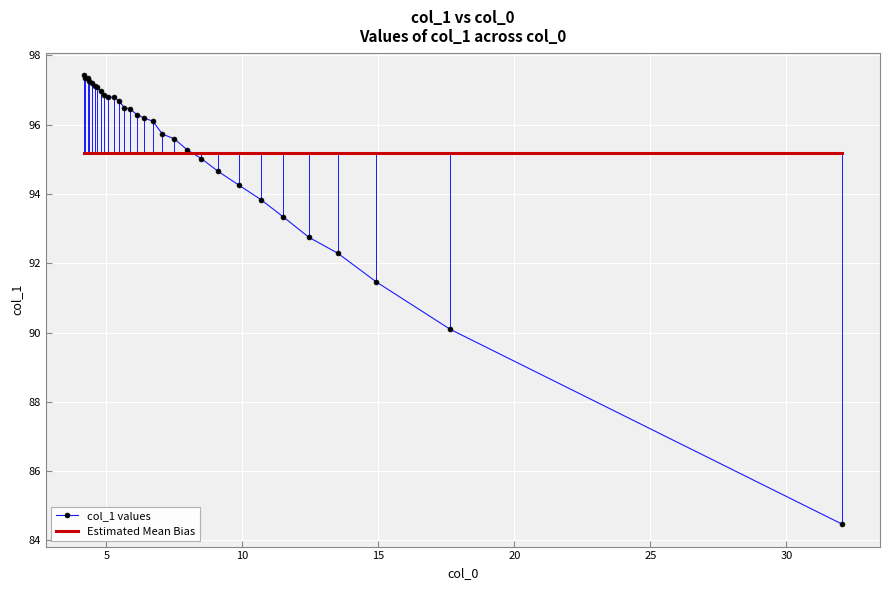

How many lines are shown in the chart?

2